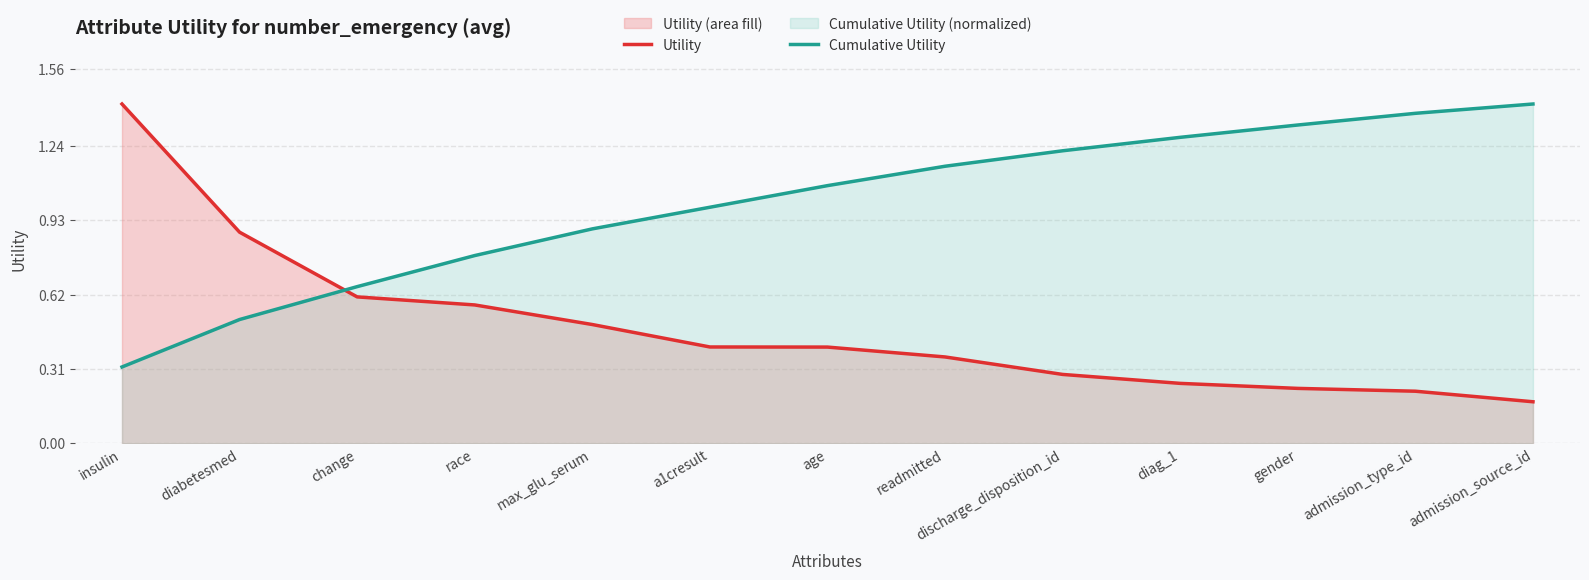

Reading right to left, what are all the values shown in this chart?

Utility: 0.2	0.2	0.2	0.2	0.3	0.4	0.4	0.4	0.5	0.6	0.6	0.9	1.4
Cumulative Utility: 1.4	1.4	1.3	1.3	1.2	1.2	1.1	1.0	0.9	0.8	0.7	0.5	0.3